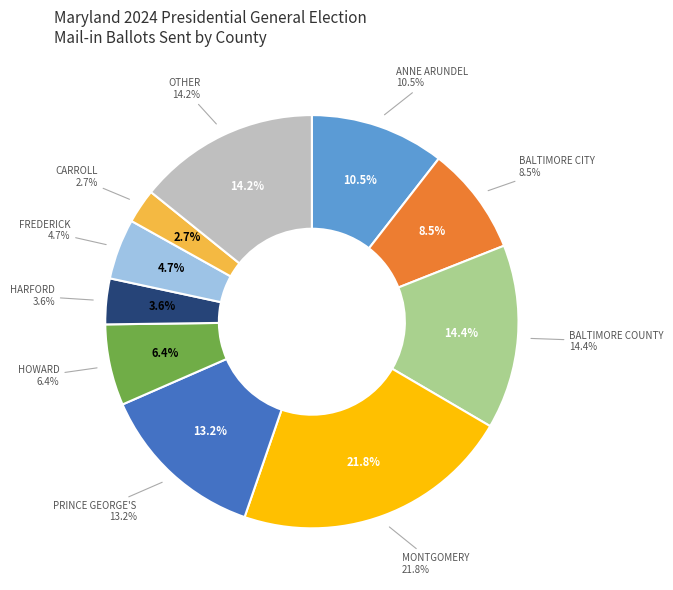

Which category has the smallest portion of the pie?

CARROLL